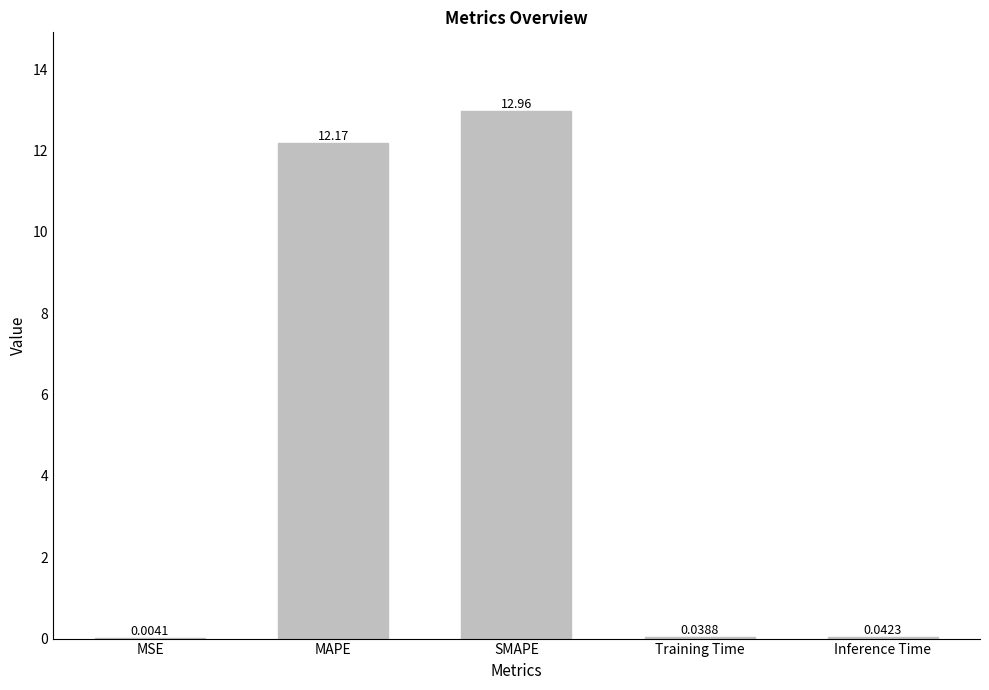

Which category has the highest value across all series?

SMAPE